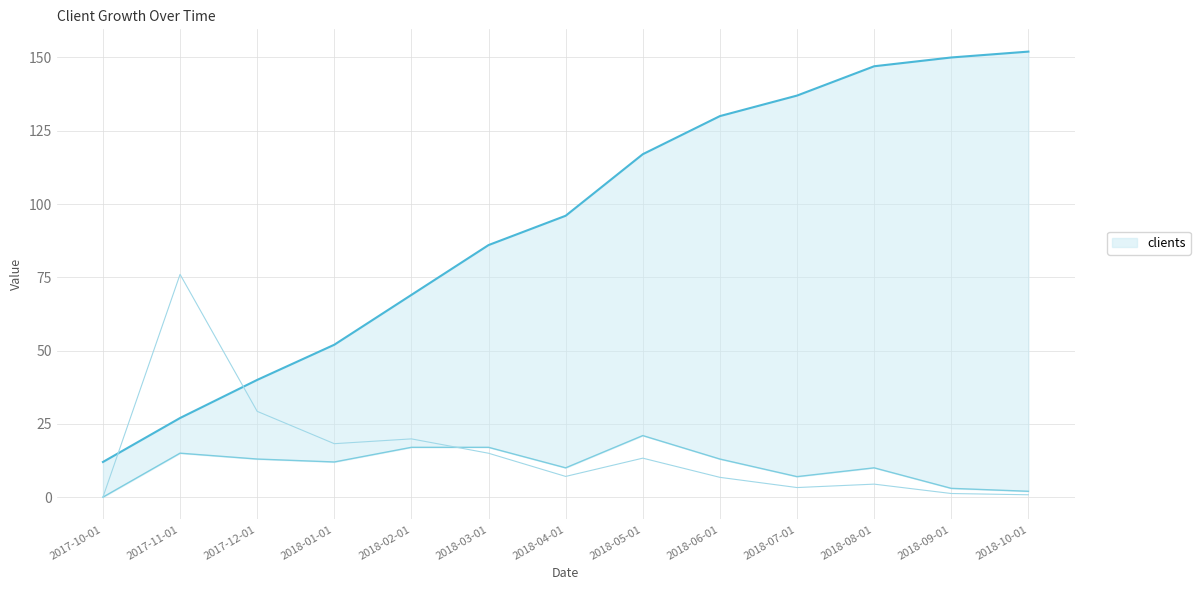

In Rate_percent, how many points are lower than both neighbors (excluding endpoints)?

3